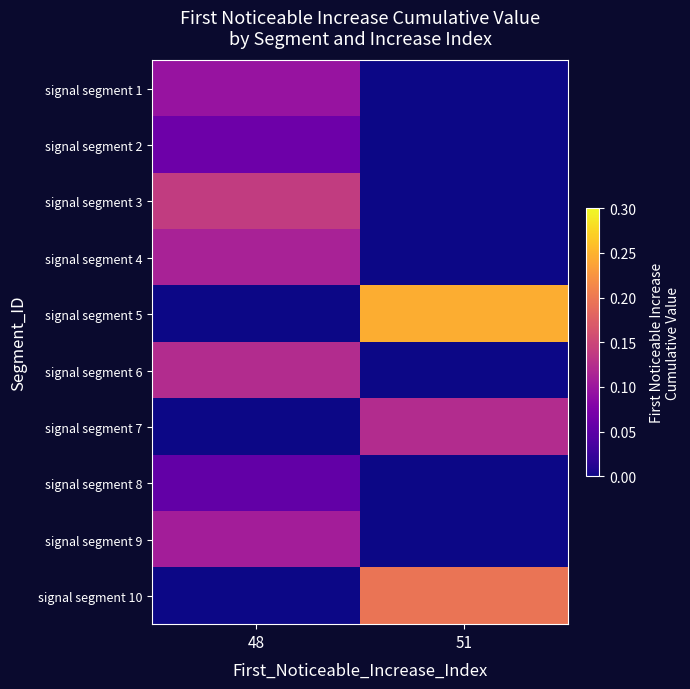

Which series has the widest spread of values?

signal segment 5